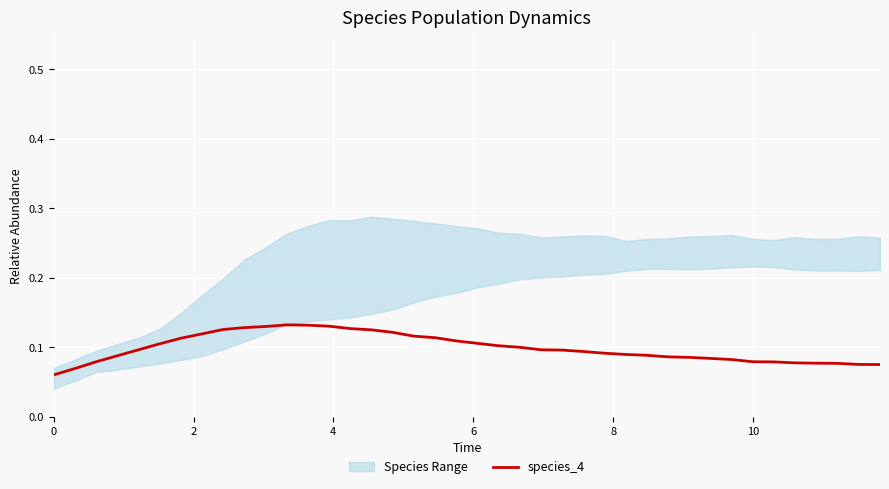

How many points are higher than both their immediate neighbors (excluding endpoints)?

1